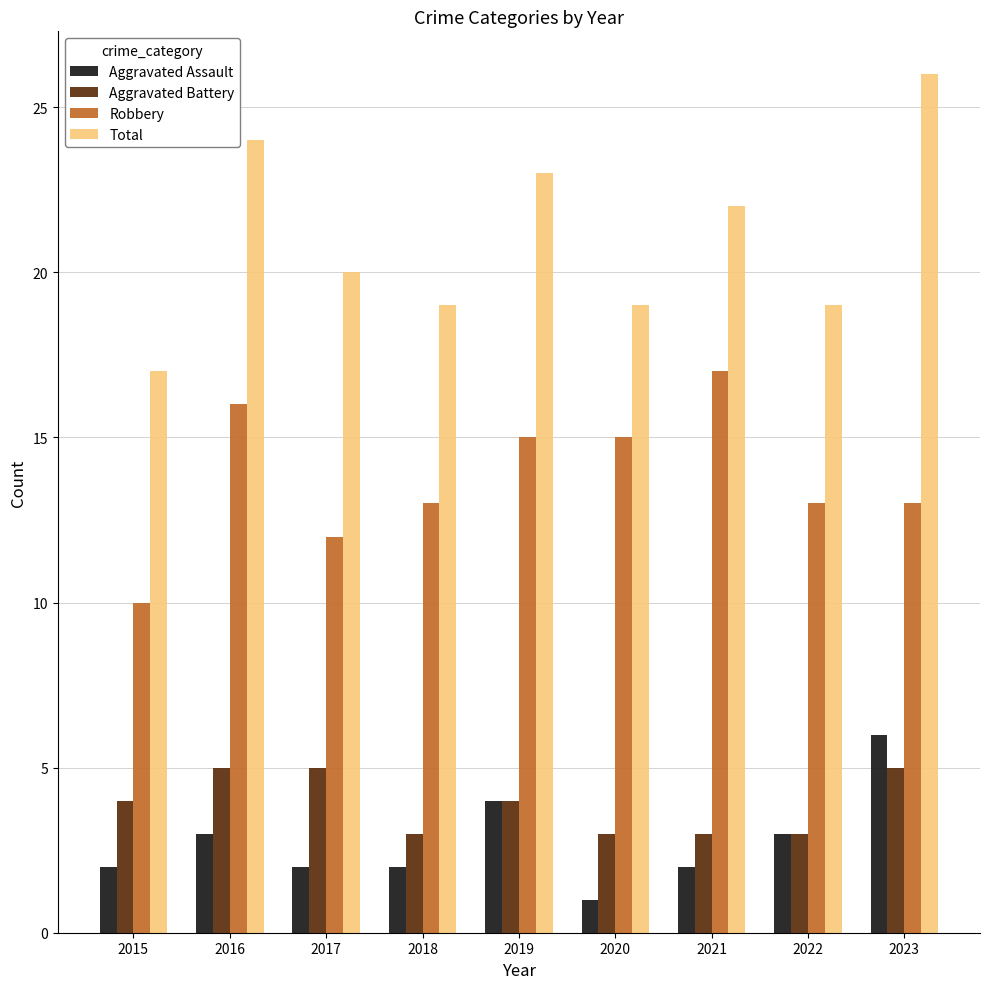

Which series changed the most between 2018 and 2022?

Aggravated Assault